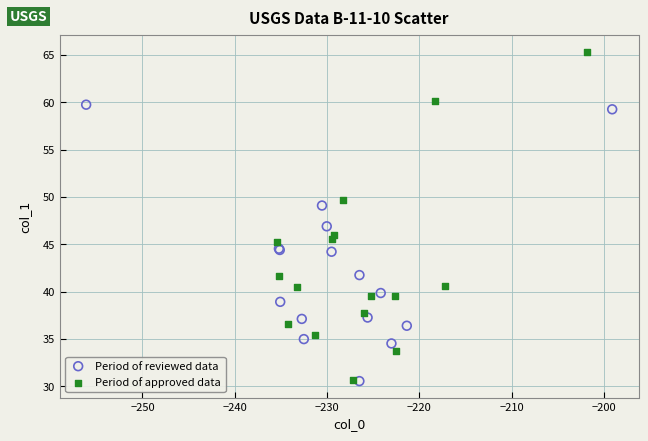

Which series reaches the maximum Y coordinate?

Period of approved data